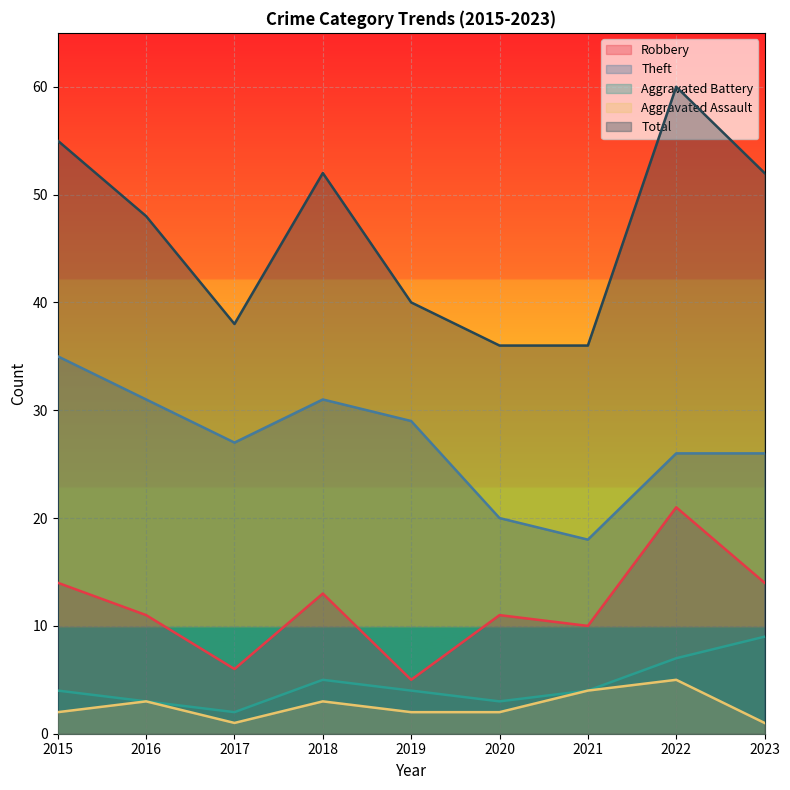

How many lines are shown in the chart?

5